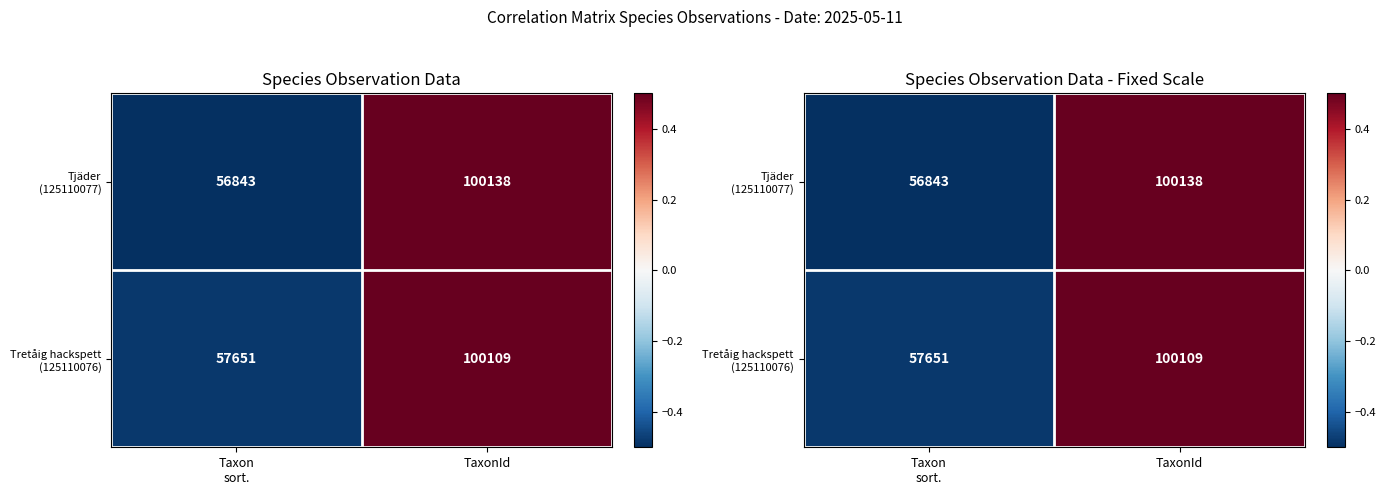

How many categories are shown in the chart?

2